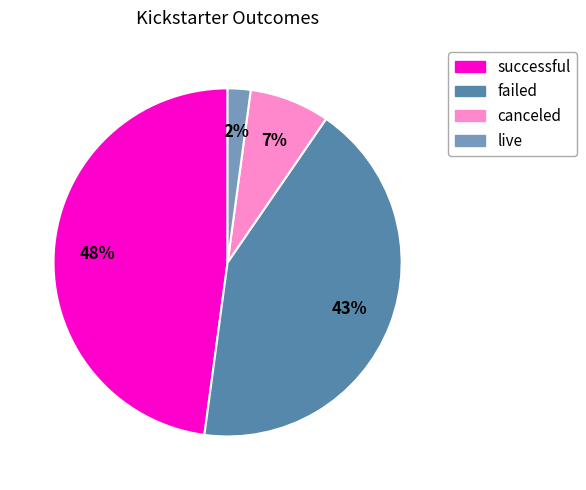

Is successful the majority of the pie?

No